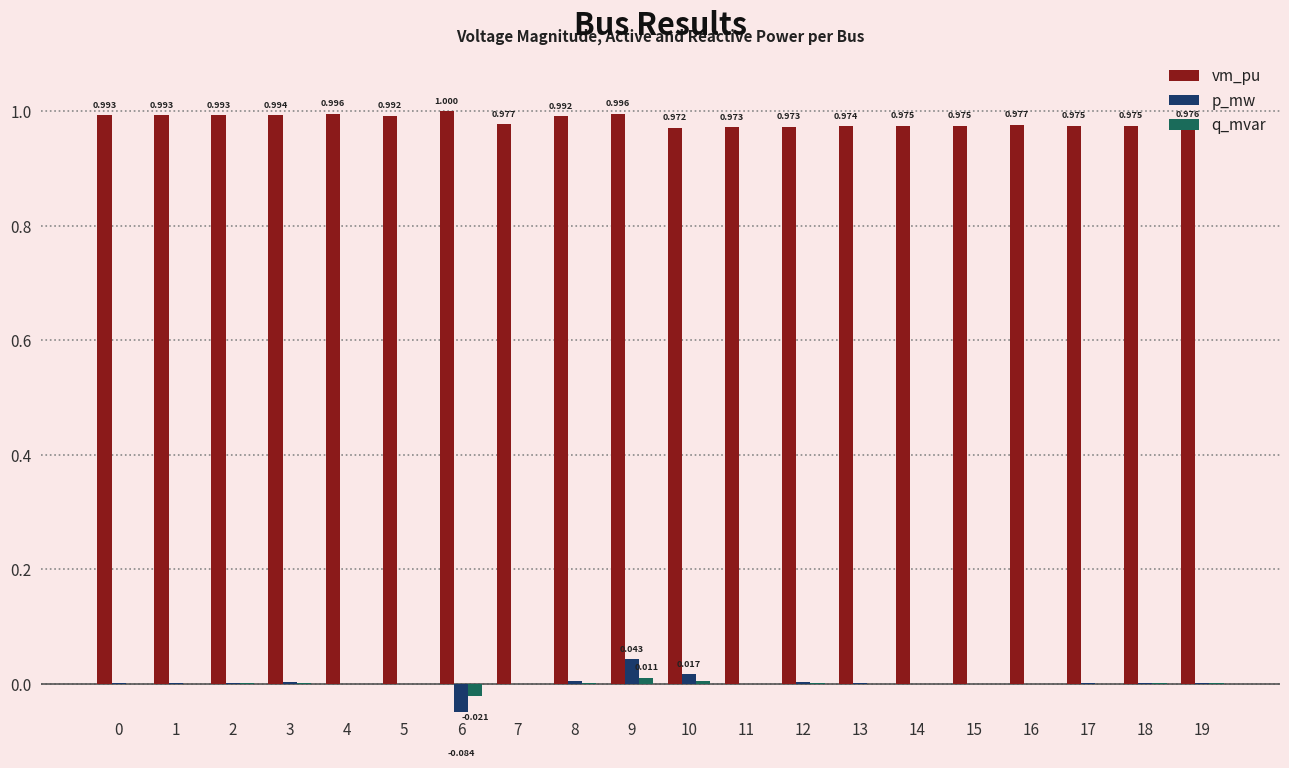

What is the difference between the maximum and minimum values in the p_mw series?

0.1